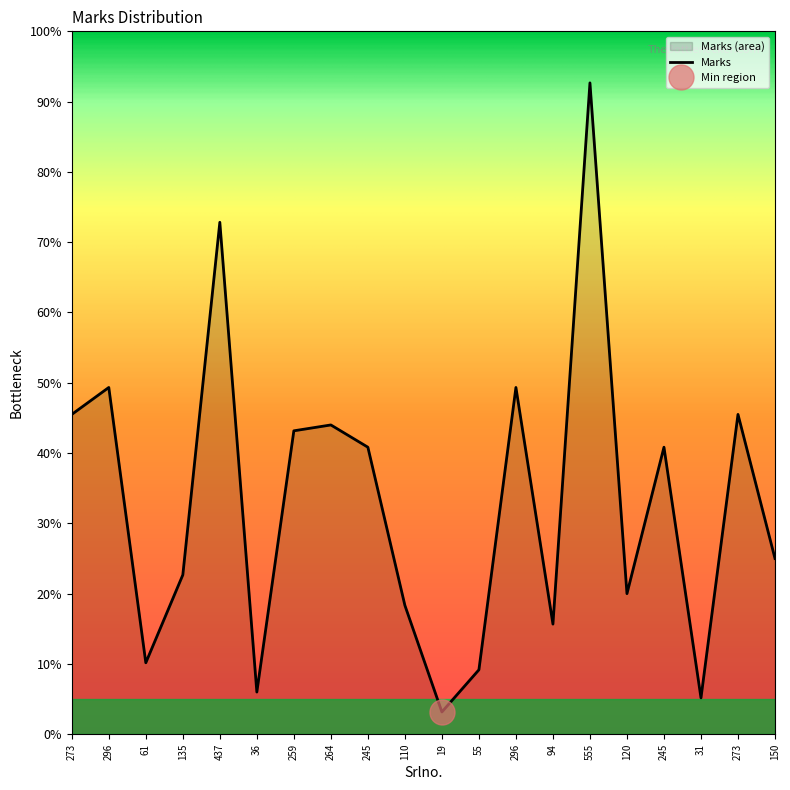

How many distinct data groups are displayed?

1